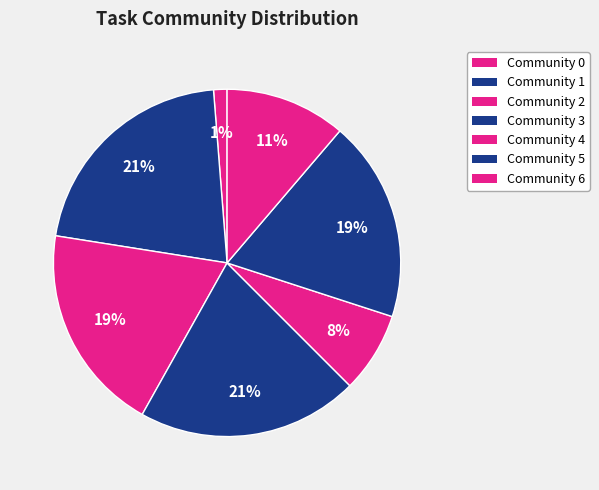

Count the number of slices in the pie.

7